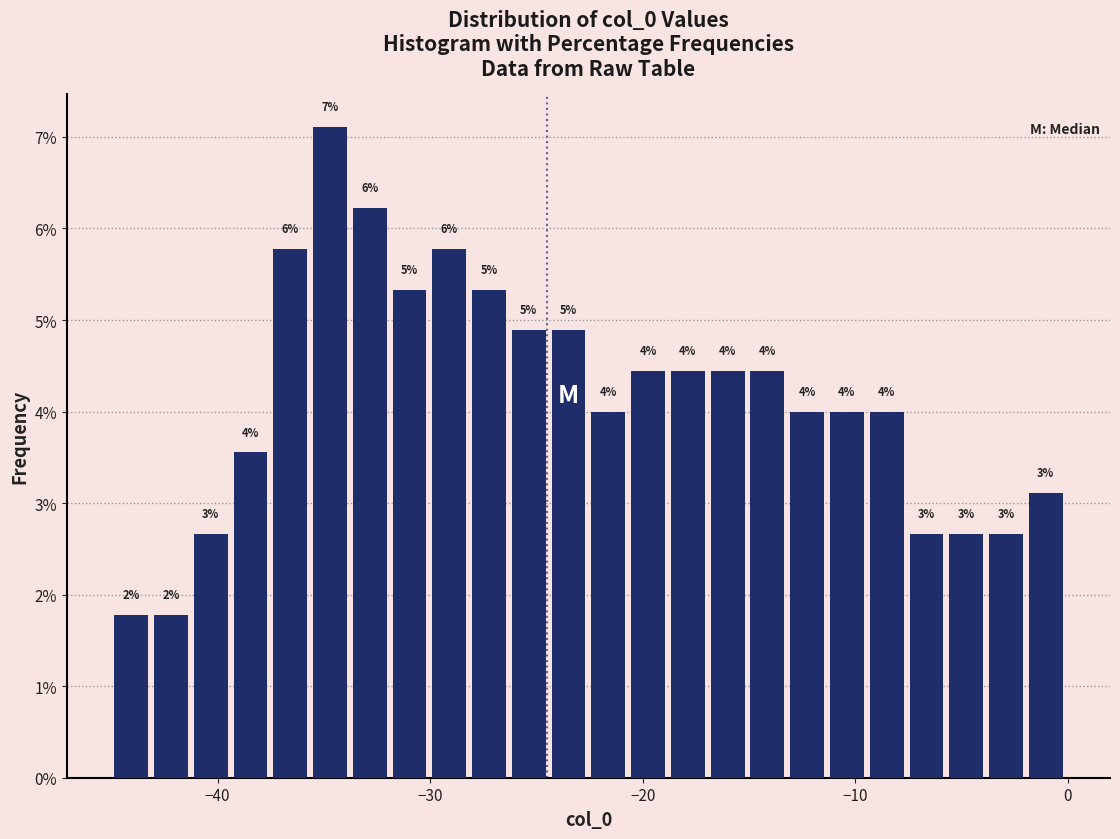

Read against the x-axis, roughly where is the centre of the tallest bar?

-35